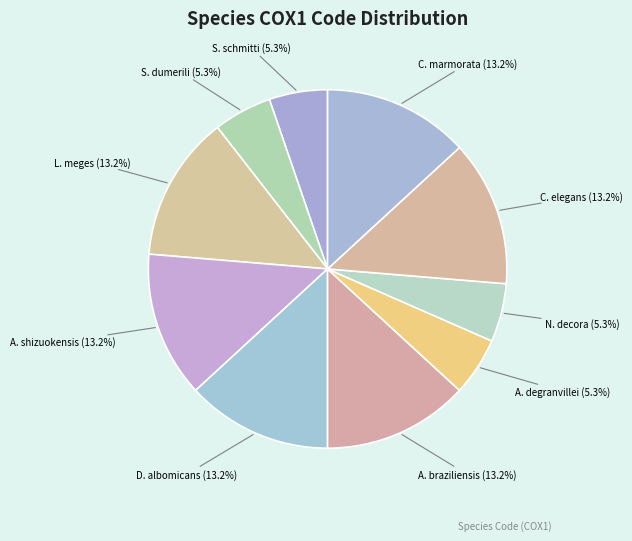

What is the total percentage of S. dumerili and A. shizuokensis?

18.4%